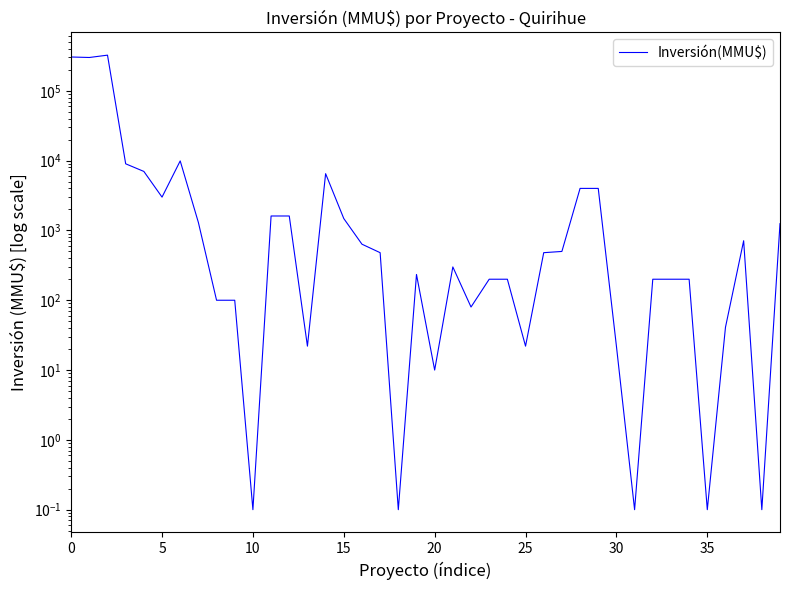

What is the difference between the maximum and second lowest values?

324019.9